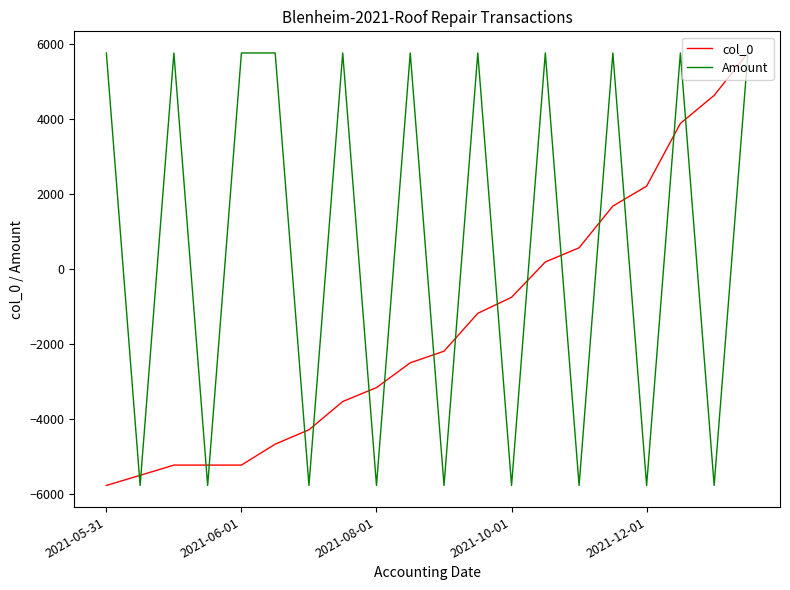

Which series has the largest total across all categories?

Amount